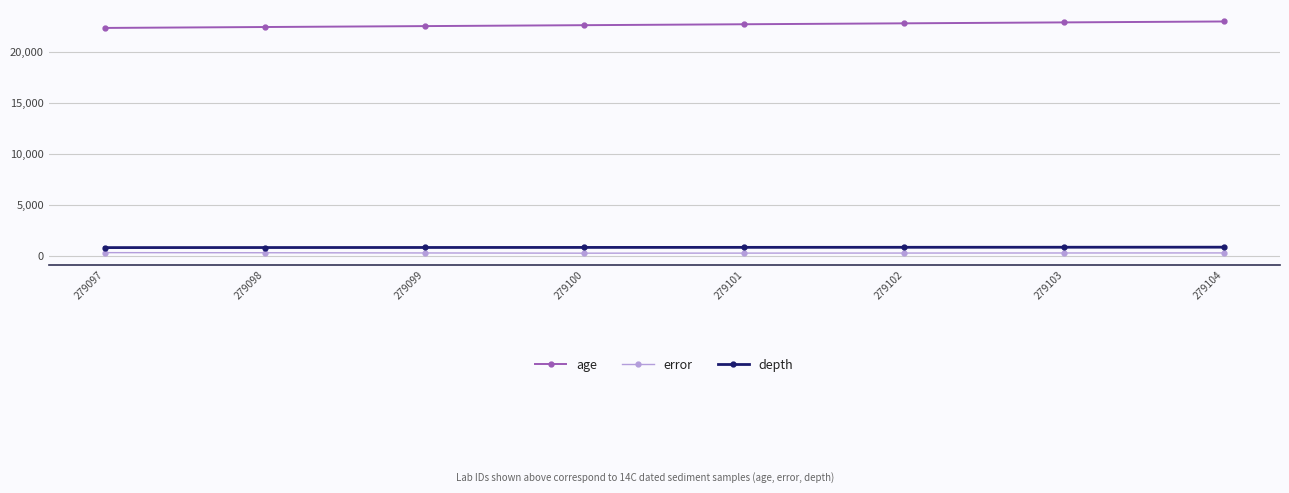

Is this an area chart (filled region under the line)?

No